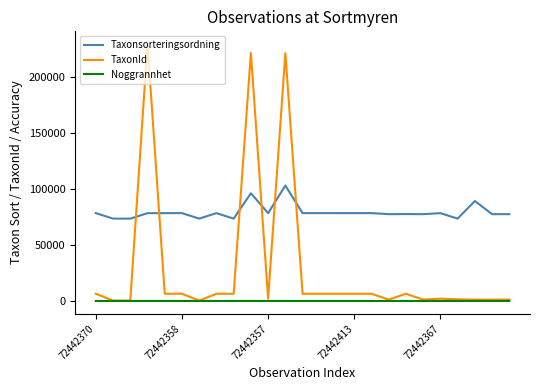

True or false: Noggrannhet and Taxonsorteringsordning cross at least once.

False